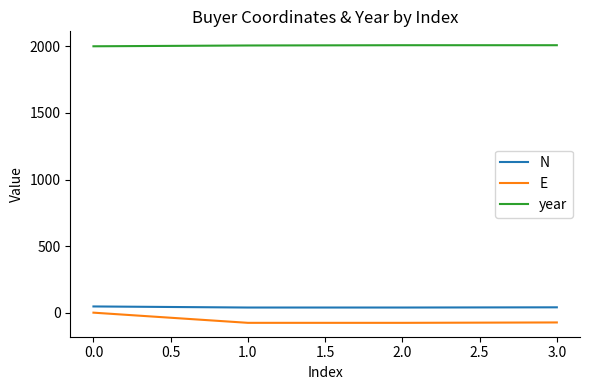

True or false: N has more than 2 interior local peaks.

False